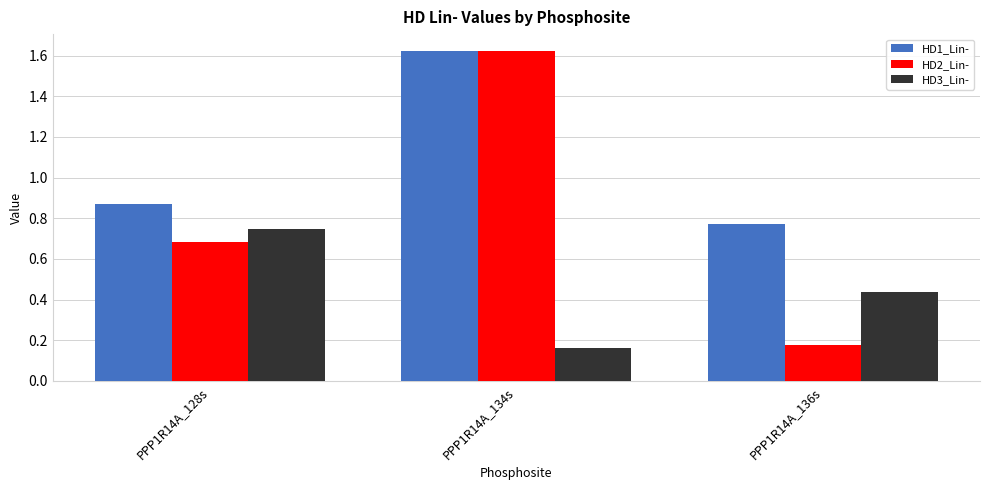

List the labels in order of HD3_Lin- value, smallest first.

PPP1R14A_134s, PPP1R14A_136s, PPP1R14A_128s